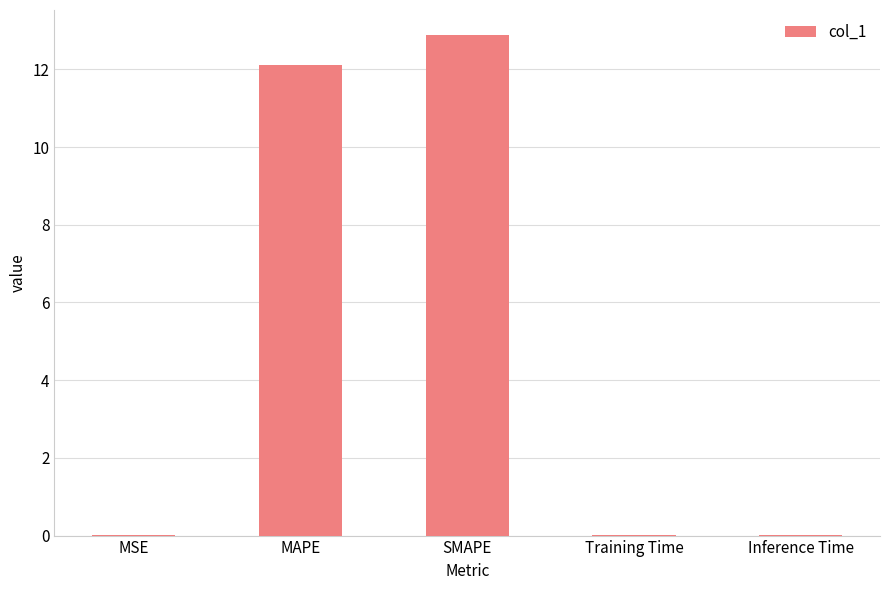

Are the bars grouped side by side (vs. stacked)?

No